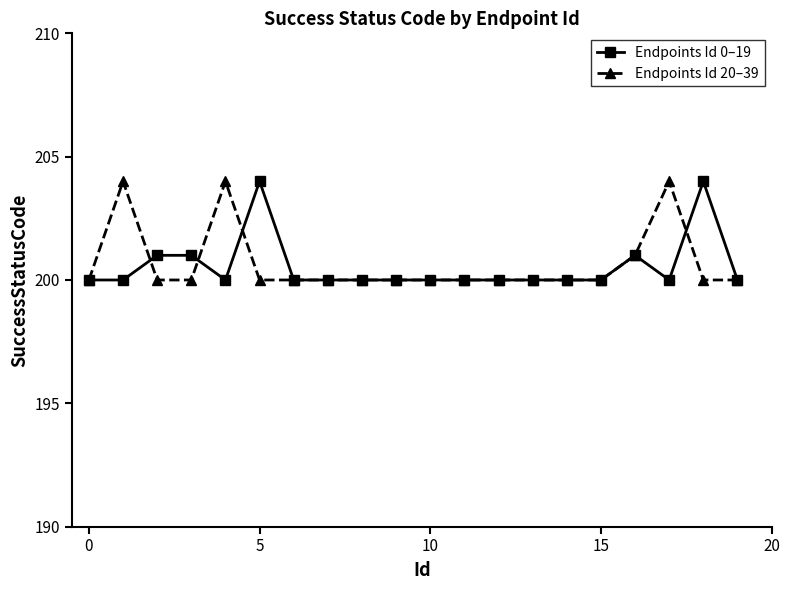

What is the maximum value for Endpoints Id 0–19?

204